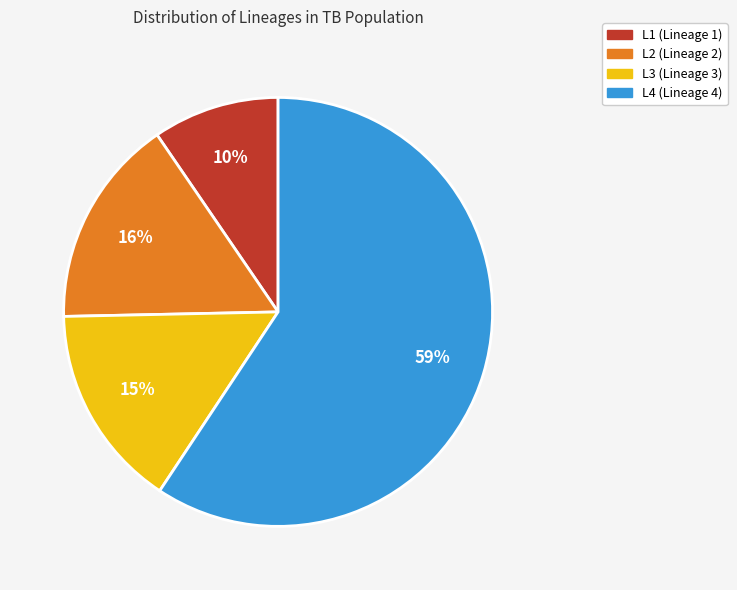

True or false: L4 accounts for 59% of the total.

True